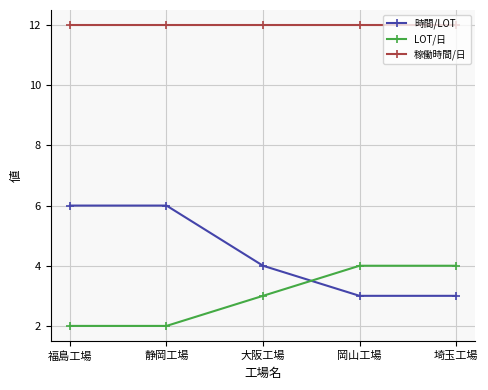

What are all the series names shown in the legend?

時間/LOT, LOT/日, 稼働時間/日